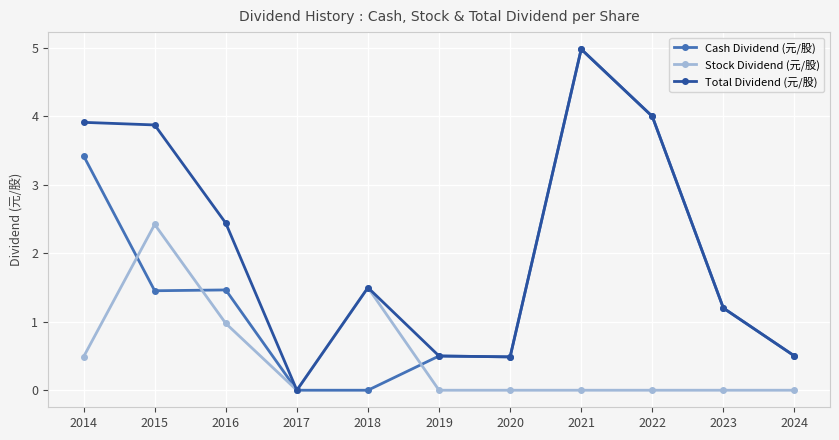

What is the difference between the highest and lowest values at 2015?

2.4